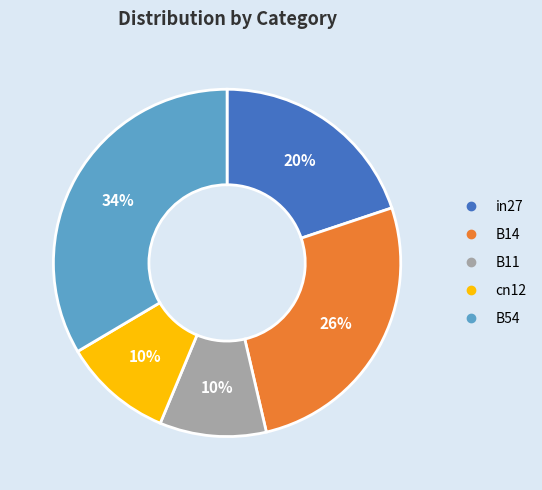

Is the sum of B54 and in27 greater than half?

Yes